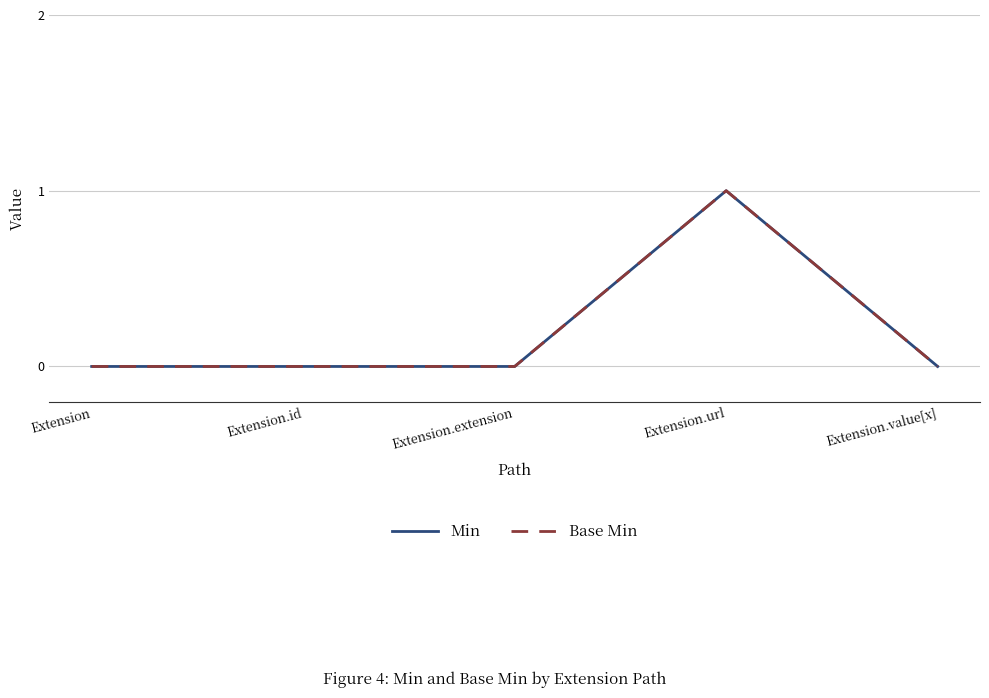

Which series changed the most between Extension and Extension.id?

Min